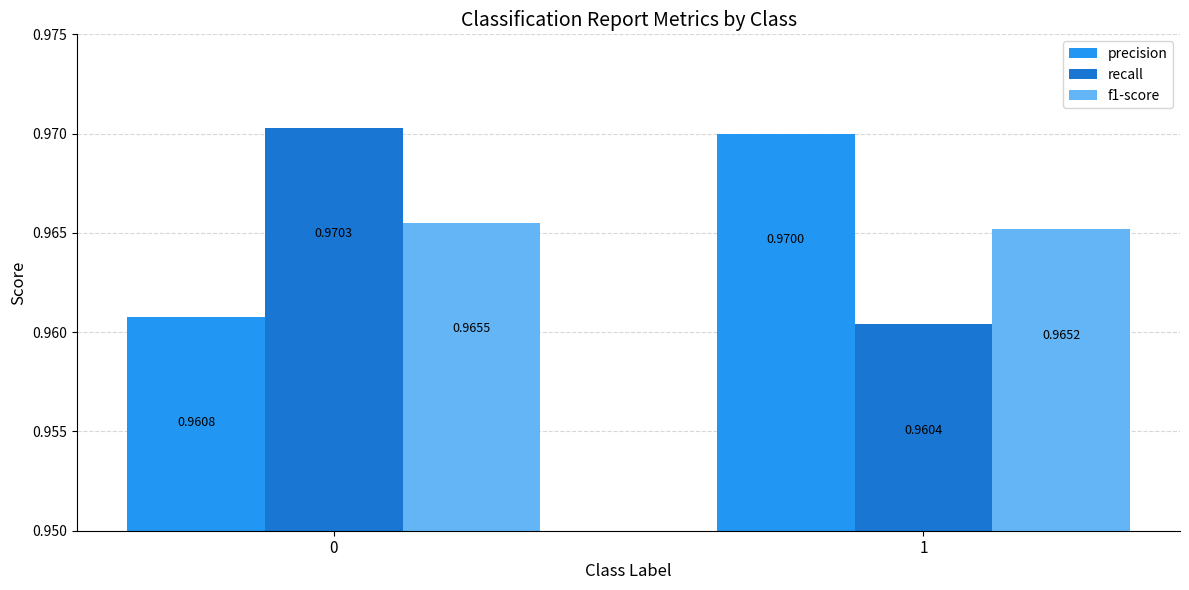

What is the sum of the recall values at 0 and 1?

1.9